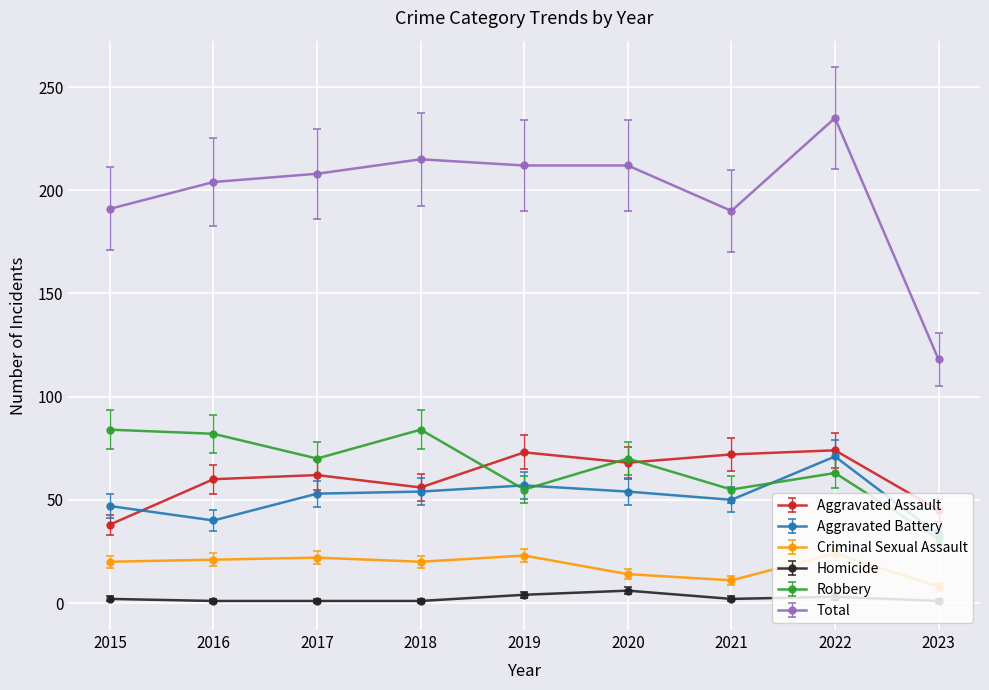

Is it true that Homicide equals 1 at 2023?

True